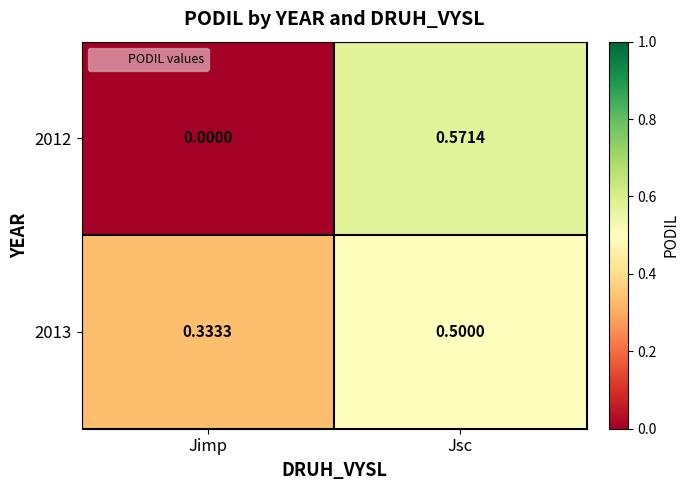

Which label corresponds to the smallest value in the chart?

Jimp